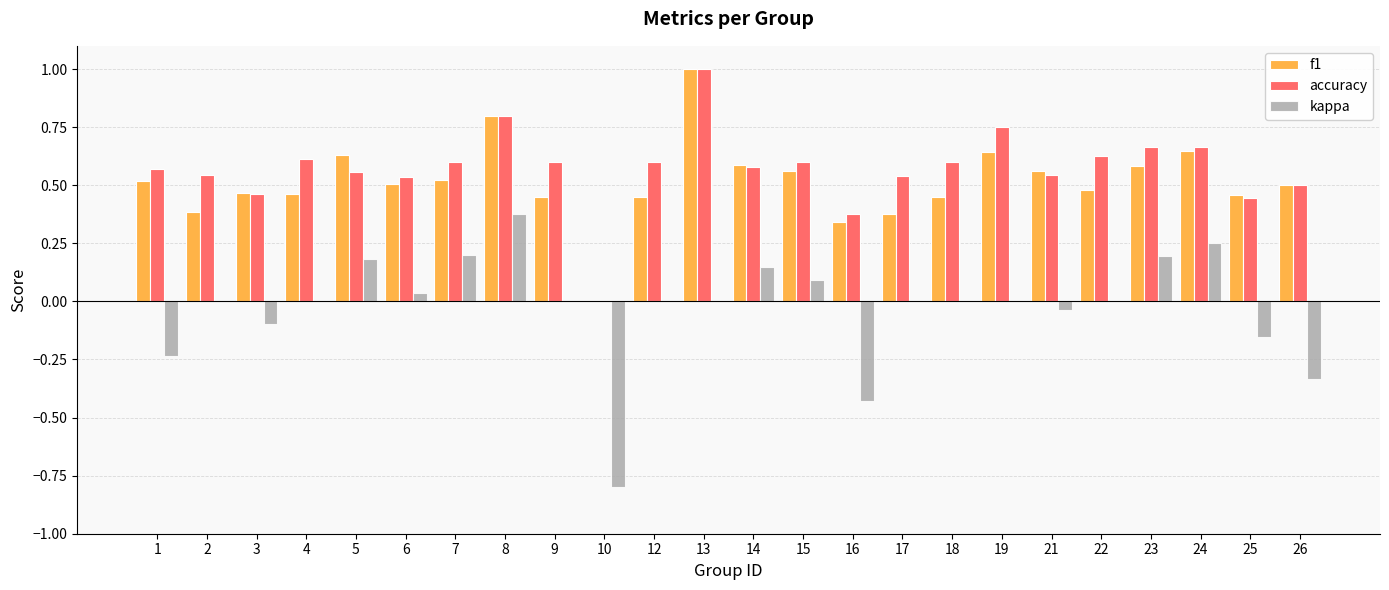

What is the sum of all accuracy values?

13.8